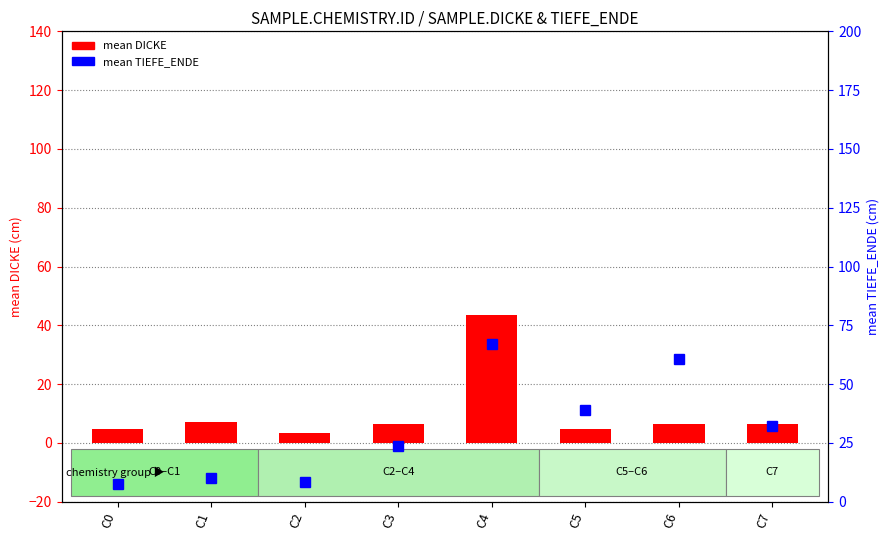

Which series has the largest range (max minus min)?

mean TIEFE_ENDE